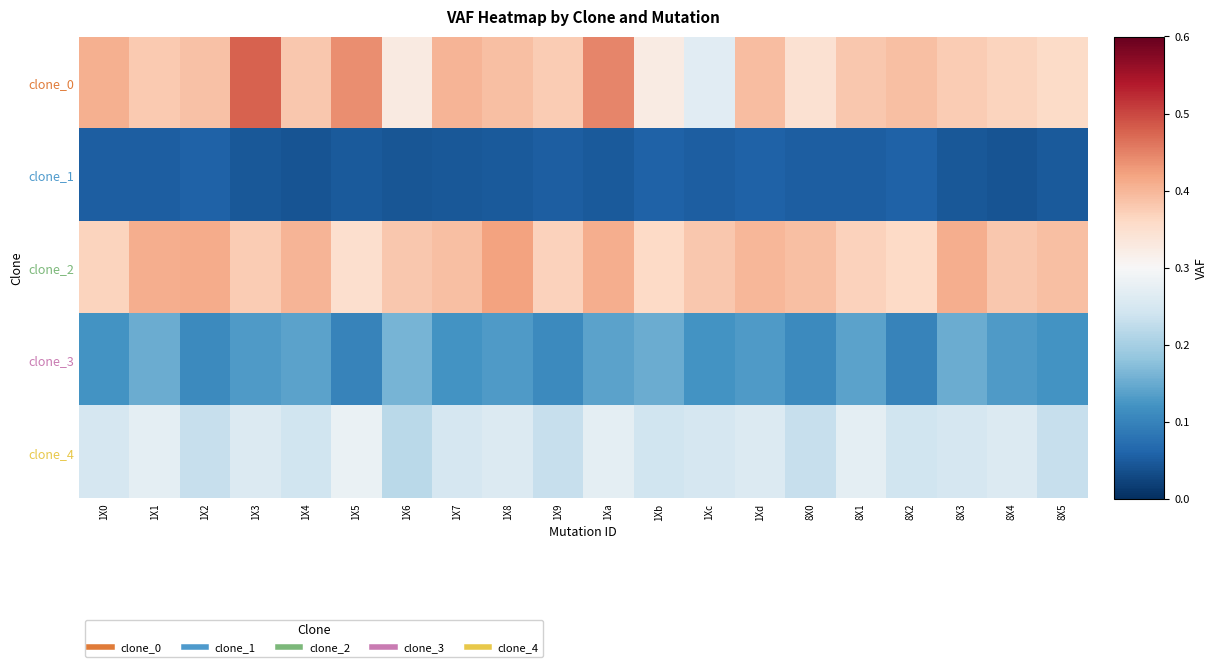

Reading right to left, what are all the values shown in this chart?

clone_0: 8X5=0.4	8X4=0.4	8X3=0.4	8X2=0.4	8X1=0.4	8X0=0.3	1Xd=0.4	1Xc=0.3	1Xb=0.3	1Xa=0.4	1X9=0.4	1X8=0.4	1X7=0.4	1X6=0.3	1X5=0.4	1X4=0.4	1X3=0.5	1X2=0.4	1X1=0.4	1X0=0.4
clone_1: 8X5=0.0	8X4=0.0	8X3=0.0	8X2=0.1	8X1=0.1	8X0=0.1	1Xd=0.1	1Xc=0.1	1Xb=0.1	1Xa=0.0	1X9=0.1	1X8=0.0	1X7=0.0	1X6=0.0	1X5=0.0	1X4=0.0	1X3=0.0	1X2=0.1	1X1=0.1	1X0=0.1
clone_2: 8X5=0.4	8X4=0.4	8X3=0.4	8X2=0.4	8X1=0.4	8X0=0.4	1Xd=0.4	1Xc=0.4	1Xb=0.4	1Xa=0.4	1X9=0.4	1X8=0.4	1X7=0.4	1X6=0.4	1X5=0.3	1X4=0.4	1X3=0.4	1X2=0.4	1X1=0.4	1X0=0.4
clone_3: 8X5=0.1	8X4=0.1	8X3=0.1	8X2=0.1	8X1=0.1	8X0=0.1	1Xd=0.1	1Xc=0.1	1Xb=0.1	1Xa=0.1	1X9=0.1	1X8=0.1	1X7=0.1	1X6=0.2	1X5=0.1	1X4=0.1	1X3=0.1	1X2=0.1	1X1=0.1	1X0=0.1
clone_4: 8X5=0.2	8X4=0.3	8X3=0.2	8X2=0.2	8X1=0.3	8X0=0.2	1Xd=0.3	1Xc=0.2	1Xb=0.2	1Xa=0.3	1X9=0.2	1X8=0.3	1X7=0.2	1X6=0.2	1X5=0.3	1X4=0.2	1X3=0.3	1X2=0.2	1X1=0.3	1X0=0.2